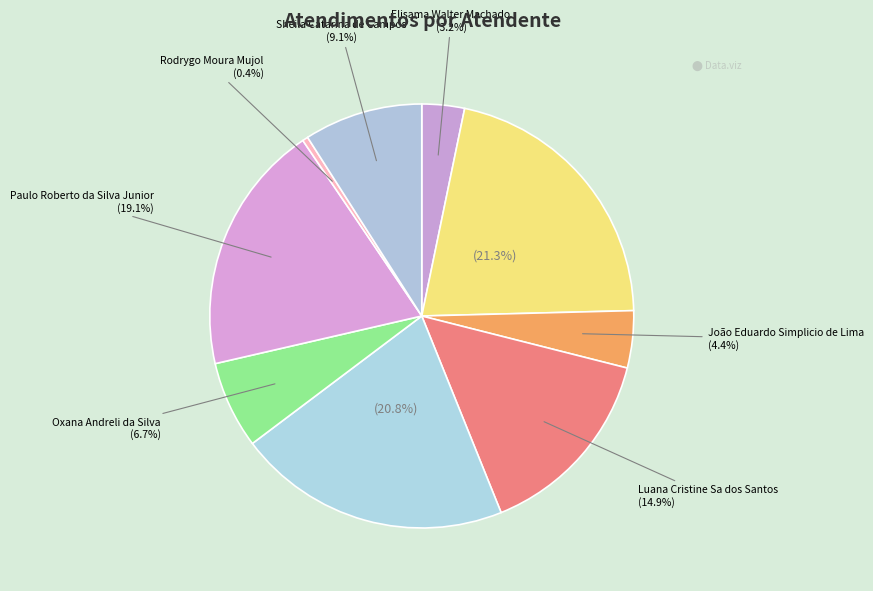

Rank the categories by value from lowest to highest.

Rodrygo Moura Mujol, Elisama Walter Machado, João Eduardo Simplicio de Lima, Oxana Andreli da Silva, Sheila Catarina de Campos, Luana Cristine Sa dos Santos, Paulo Roberto da Silva Junior, Michelle Goncalves Mello, Ildo Matheus Picinato